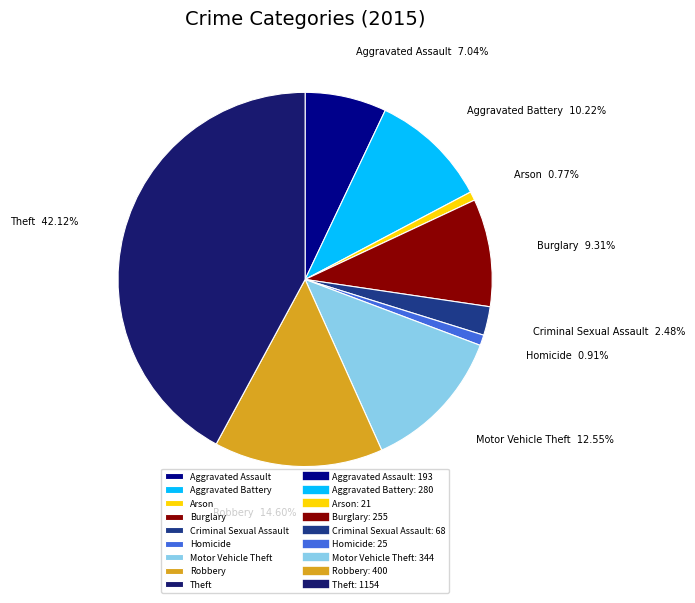

The Burglary slice represents 16% of the pie. True or false?

False